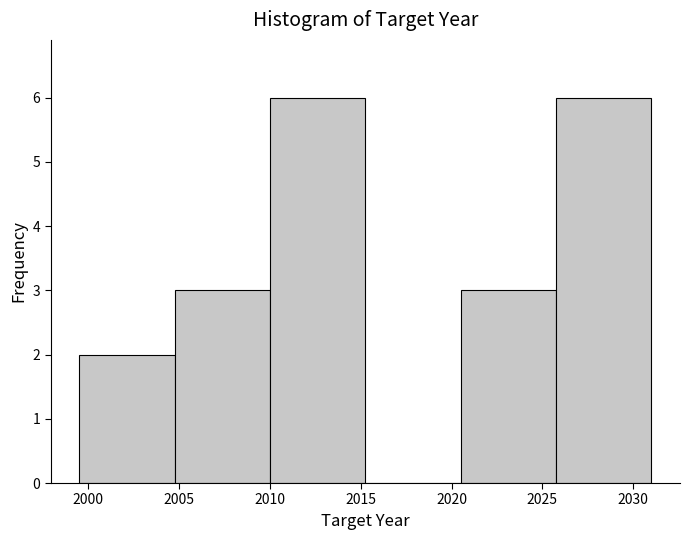

Reading left to right, list every bar in this chart as the range it spans on the x-axis followed by its height. Neither the bar edges nor the heights are printed on the chart, so give them approximately, as read against the axes.

1999.50 to 2004.75: 2
2004.75 to 2010.00: 3
2010.00 to 2015.25: 6
2015.25 to 2020.50: 0
2020.50 to 2025.75: 3
2025.75 to 2031.00: 6